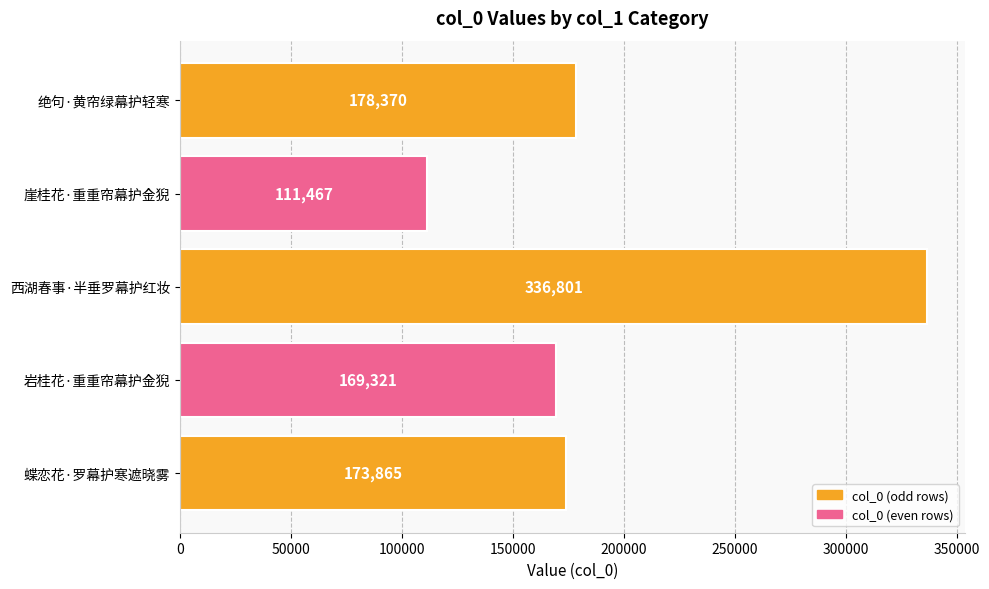

What is the difference between the second highest and second lowest values?

9049